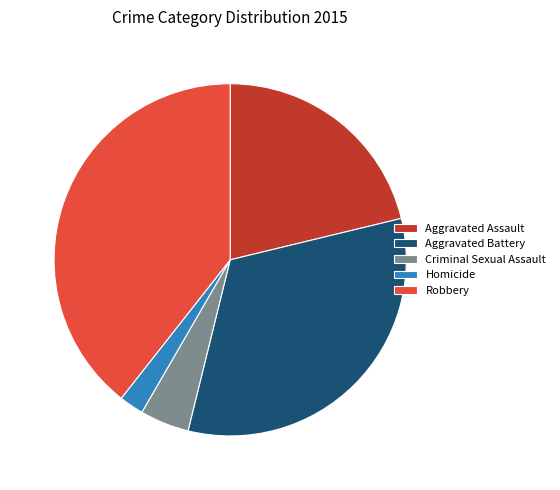

The Homicide slice represents 2% of the pie. True or false?

True